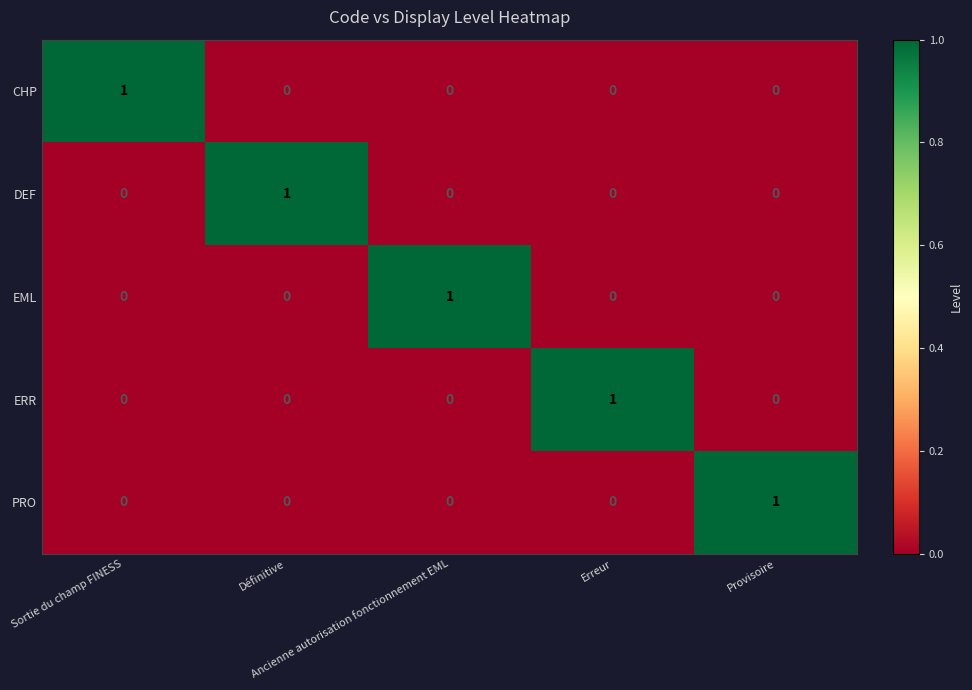

What is the maximum value shown in the chart?

1